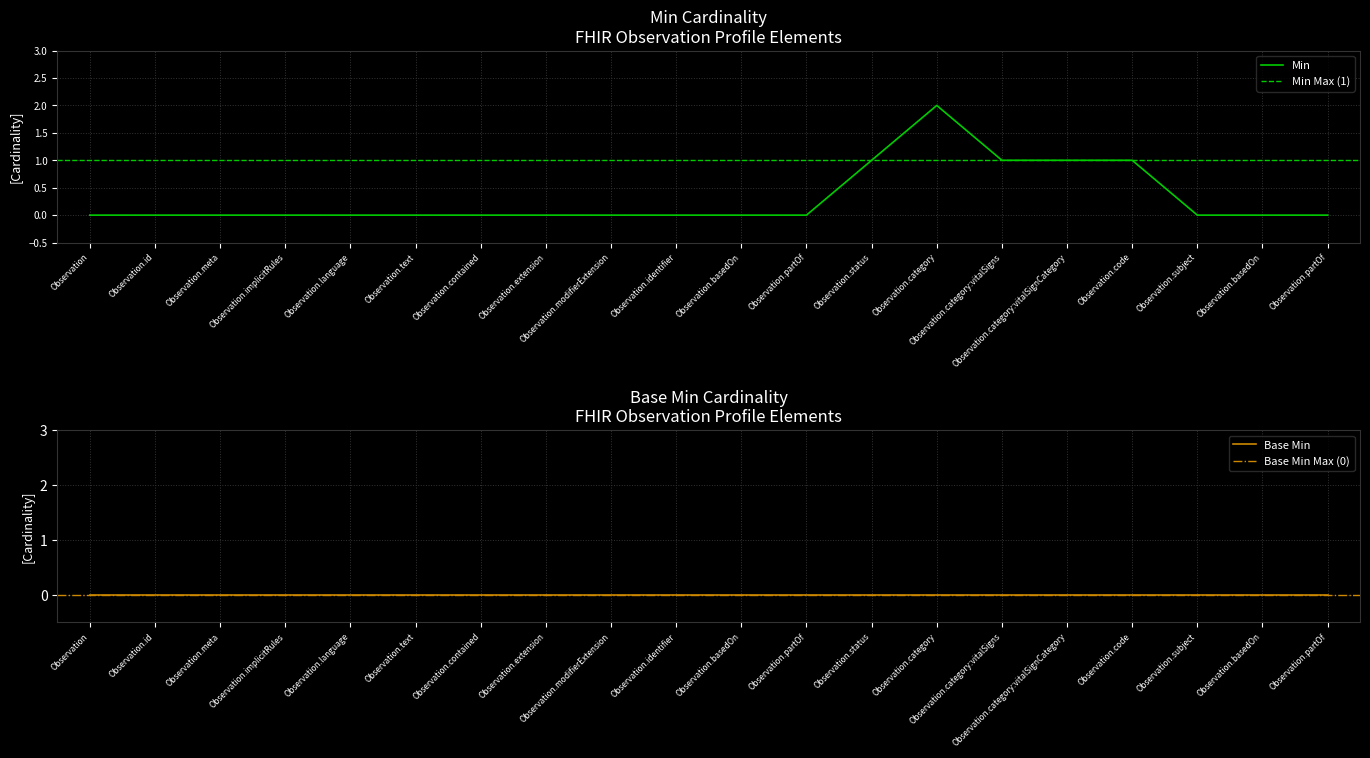

Rank the categories by value from highest to lowest.

Observation.category, Observation.status, Observation.category:vitalSigns, Observation.category:vitalSignCategory, Observation.code, Observation, Observation.id, Observation.meta, Observation.implicitRules, Observation.language, Observation.text, Observation.contained, Observation.extension, Observation.modifierExtension, Observation.identifier, Observation.basedOn, Observation.partOf, Observation.subject, Observation.basedOn, Observation.partOf